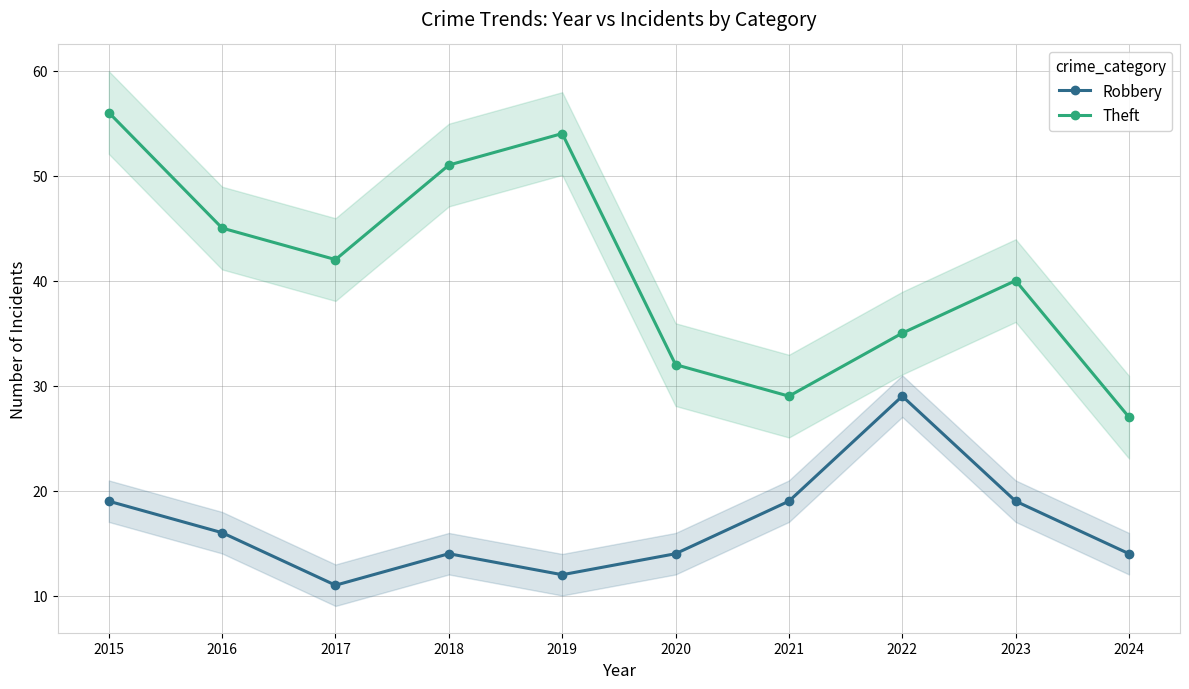

At which category does Theft reach its first local valley?

2017